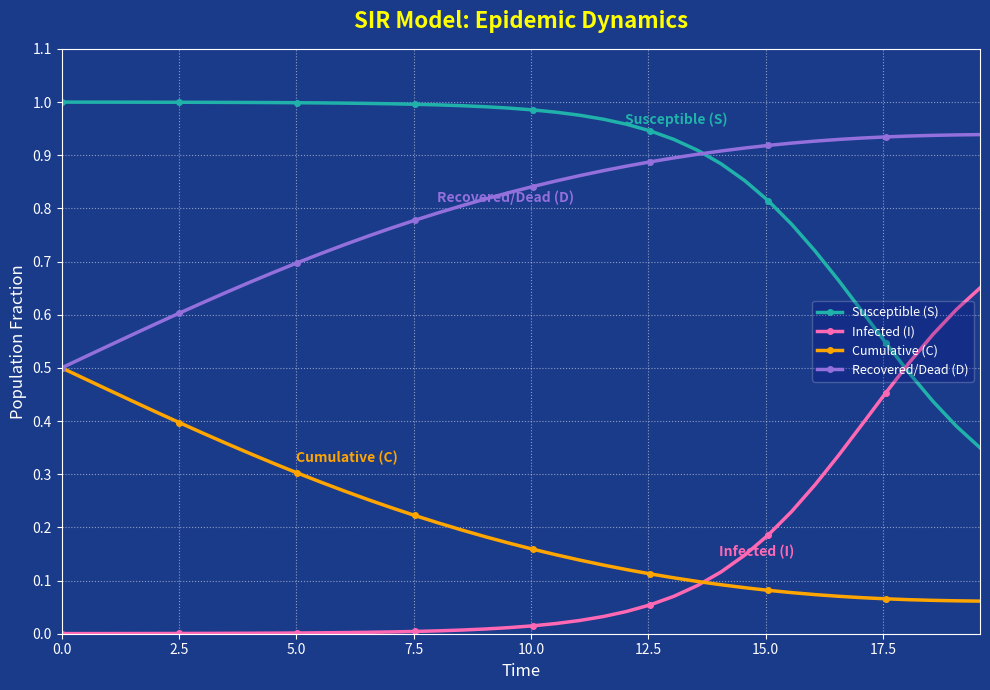

Rank the series by their maximum value, from highest to lowest.

Susceptible (S), Recovered/Dead (D), Infected (I), Cumulative (C)